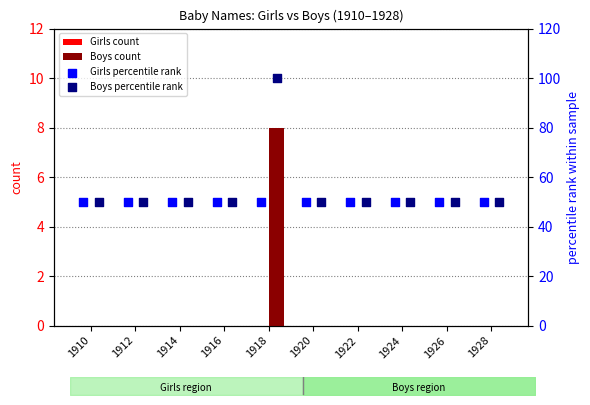

The Boys count series shows -3 at 1920. True or false?

False